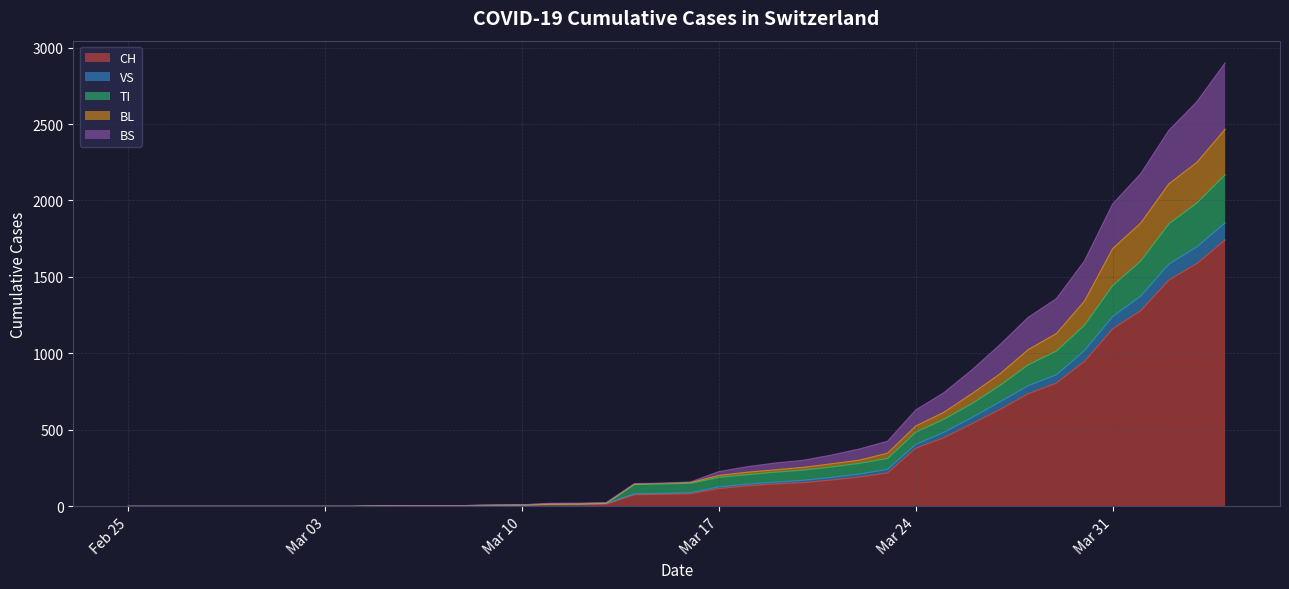

True or false: CH and BS cross at least once.

False